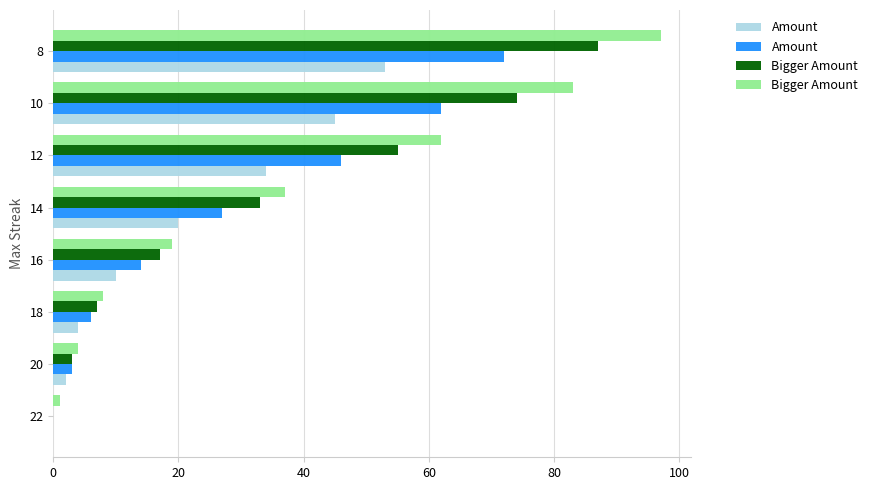

How many values in the Amount series exceed 27?

3